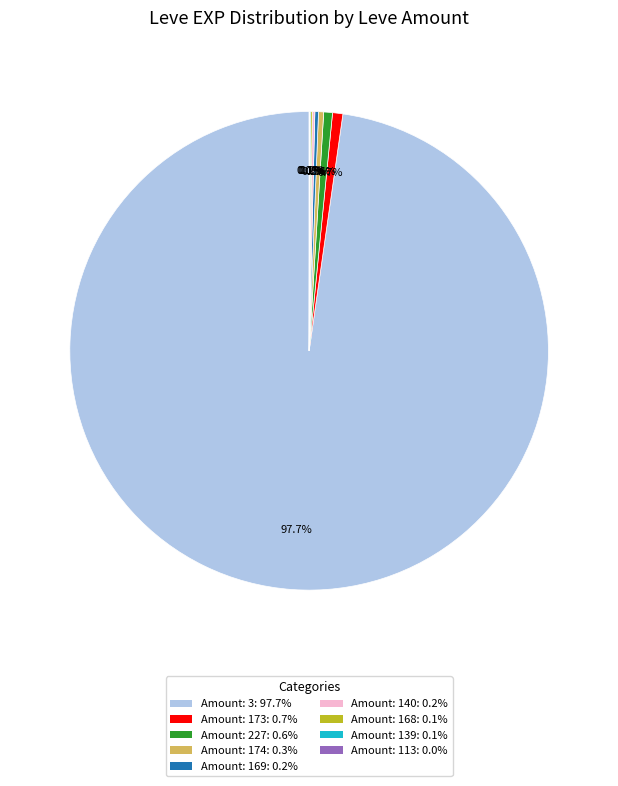

To the nearest percent, what is the average slice percentage?

11%